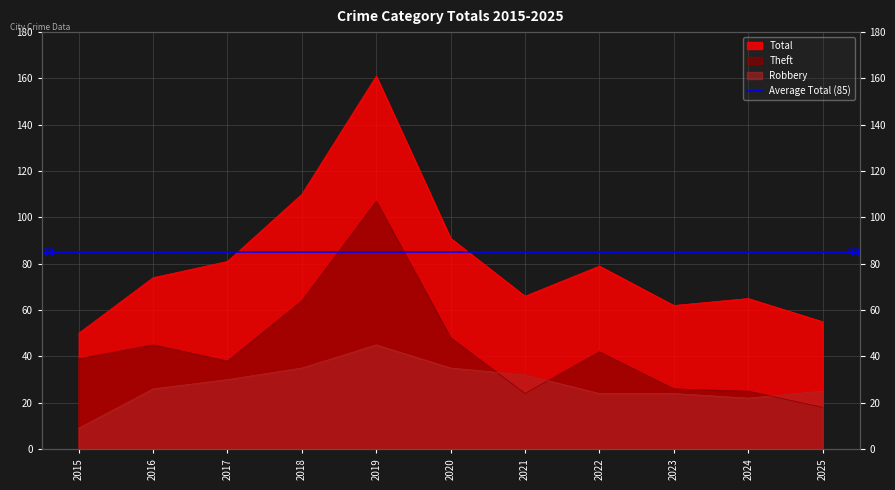

True or false: Total and Theft cross at least once.

False